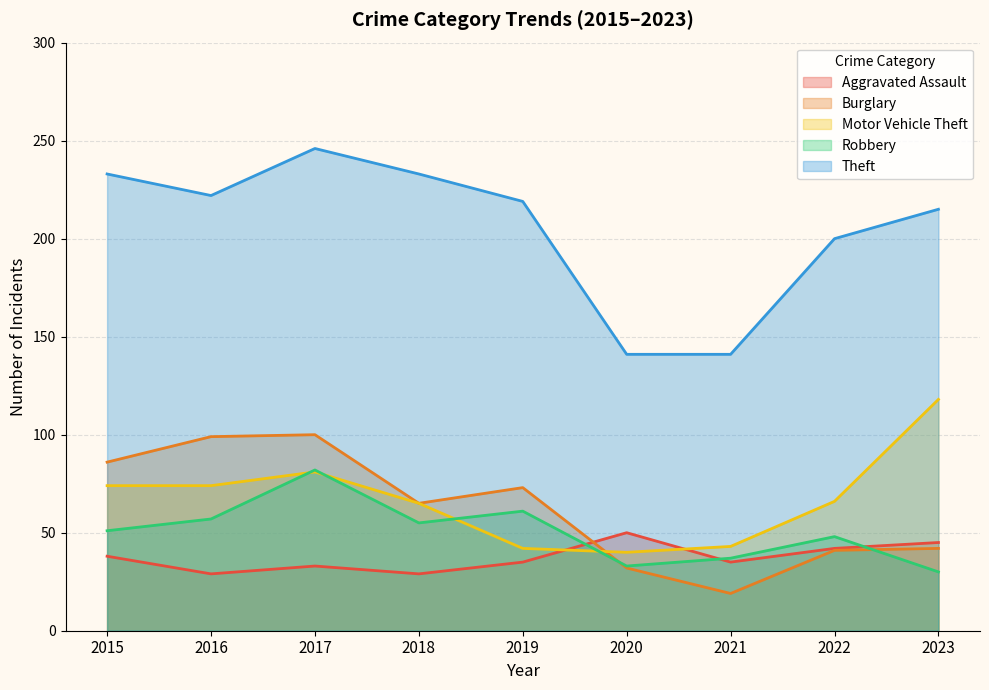

True or false: Burglary has a value of 117 at 2015.

False